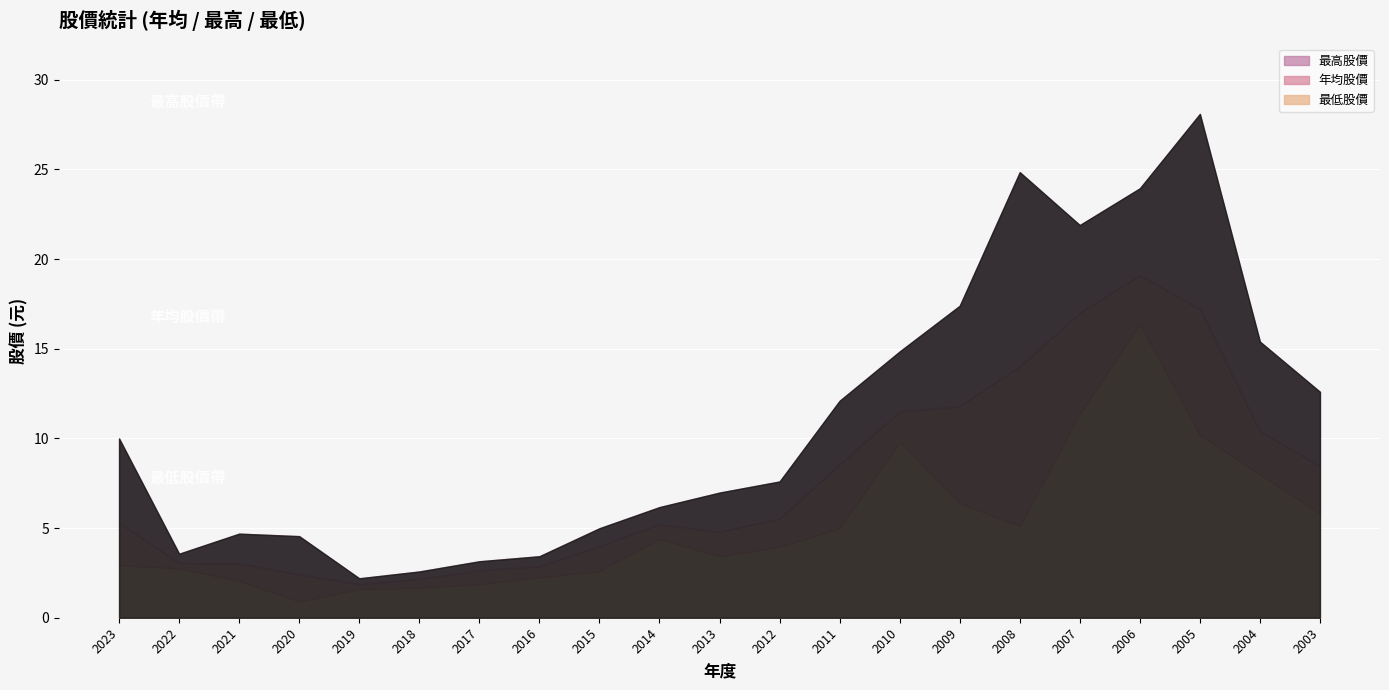

List the labels in order of 年均股價 value, smallest first.

2019, 2018, 2020, 2017, 2016, 2021, 2022, 2015, 2013, 2014, 2023, 2012, 2003, 2011, 2004, 2010, 2009, 2008, 2007, 2005, 2006